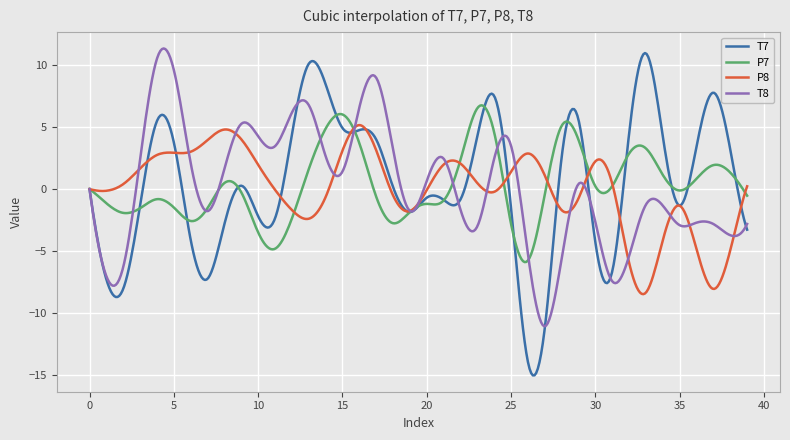

Which series has the largest range (max minus min)?

T7